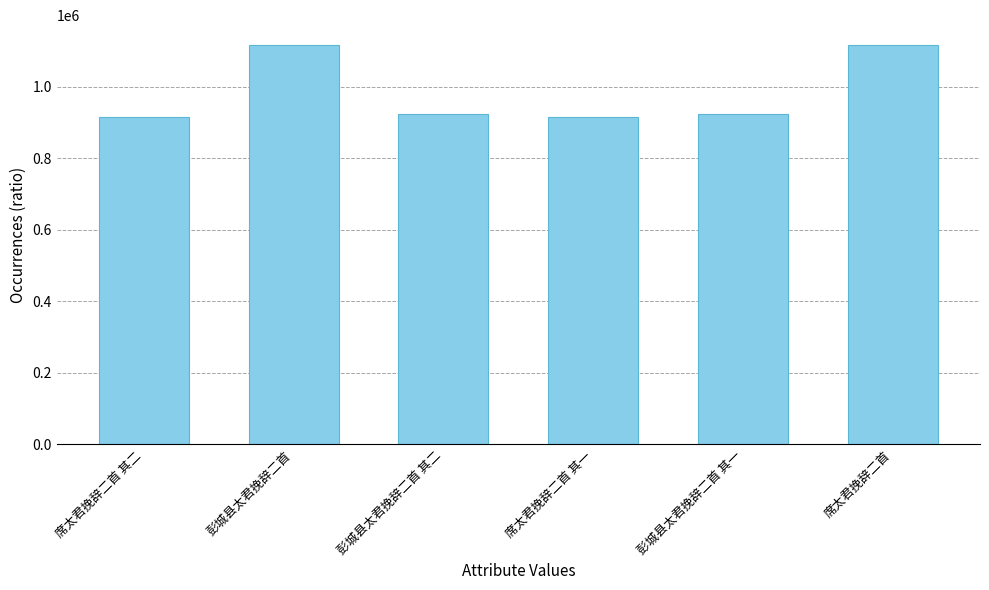

What is the minimum value shown in the chart?

916920